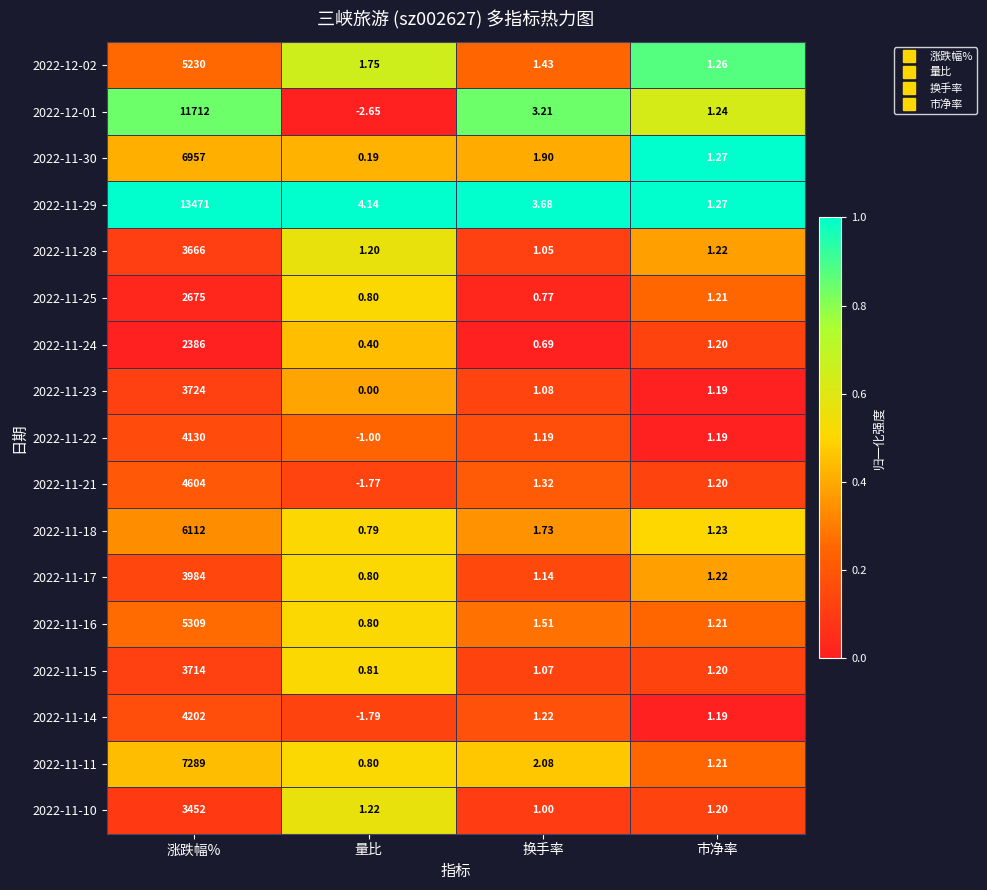

At which label does 2022-12-02 reach its peak?

涨跌幅%